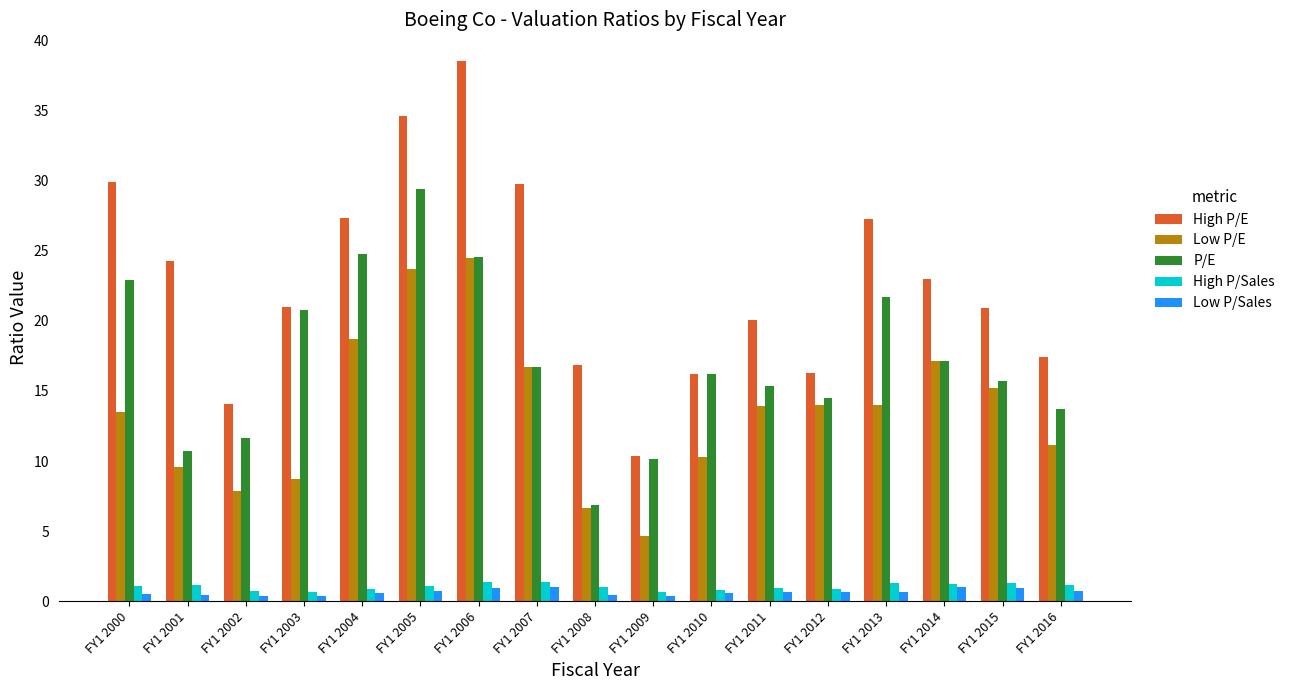

What is the difference between the maximum and minimum values in the Low P/E series?

19.8